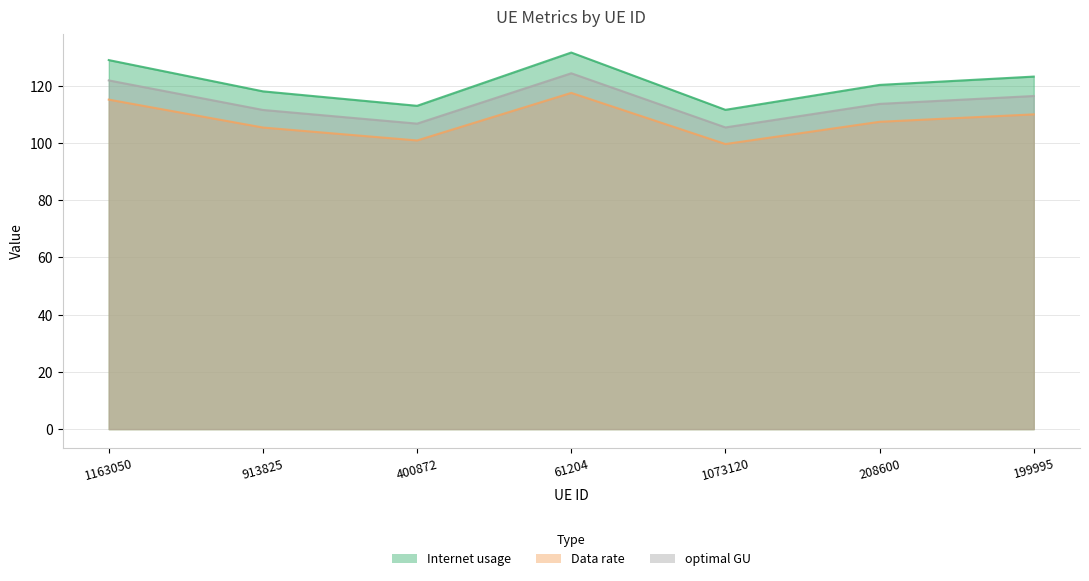

True or false: optimal GU has a value of 51.5 at 208600.

False